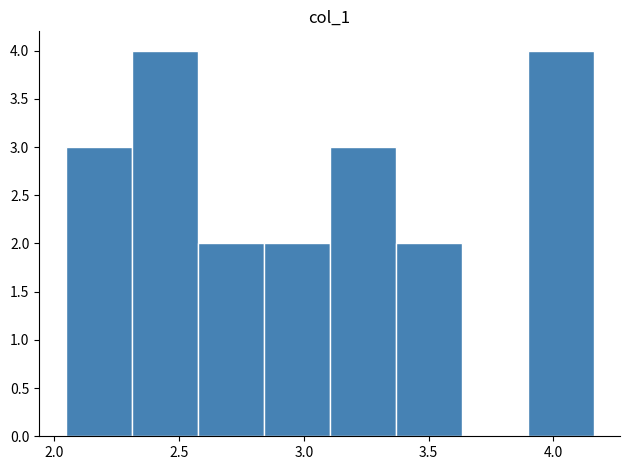

Reading left to right, transcribe this chart: for each bar, give the range it covers on the x-axis and its height. Neither the bar edges nor the heights are printed on the chart, so give them approximately, as read against the axes.

2.05 to 2.30: 3
2.30 to 2.55: 4
2.55 to 2.85: 2
2.85 to 3.10: 2
3.10 to 3.35: 3
3.35 to 3.65: 2
3.65 to 3.90: 0
3.90 to 4.15: 4